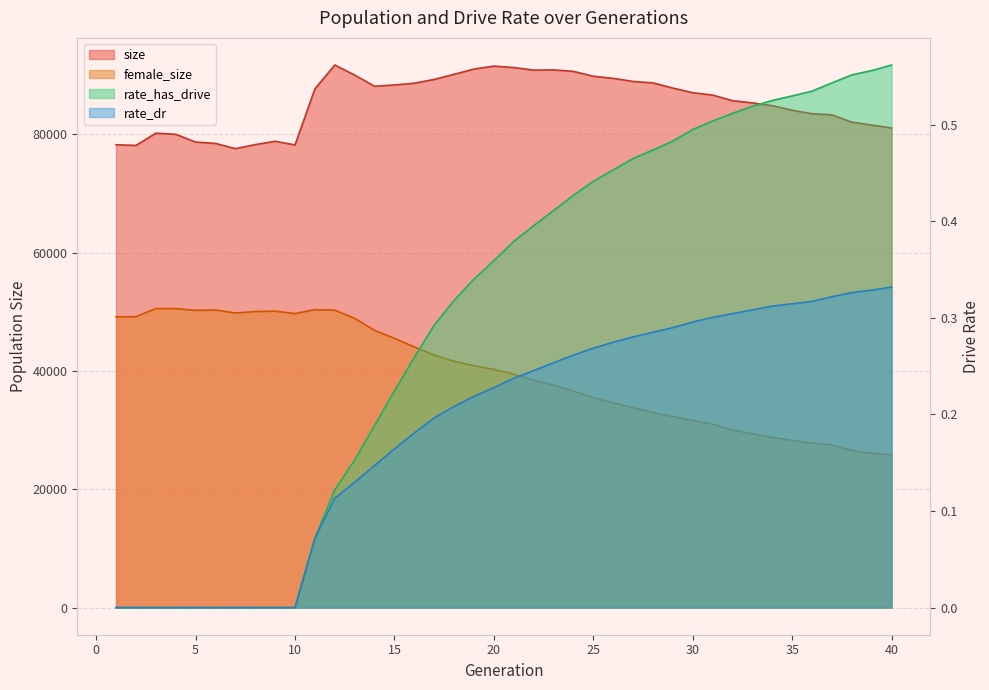

Which category has the lowest value across all series?

1